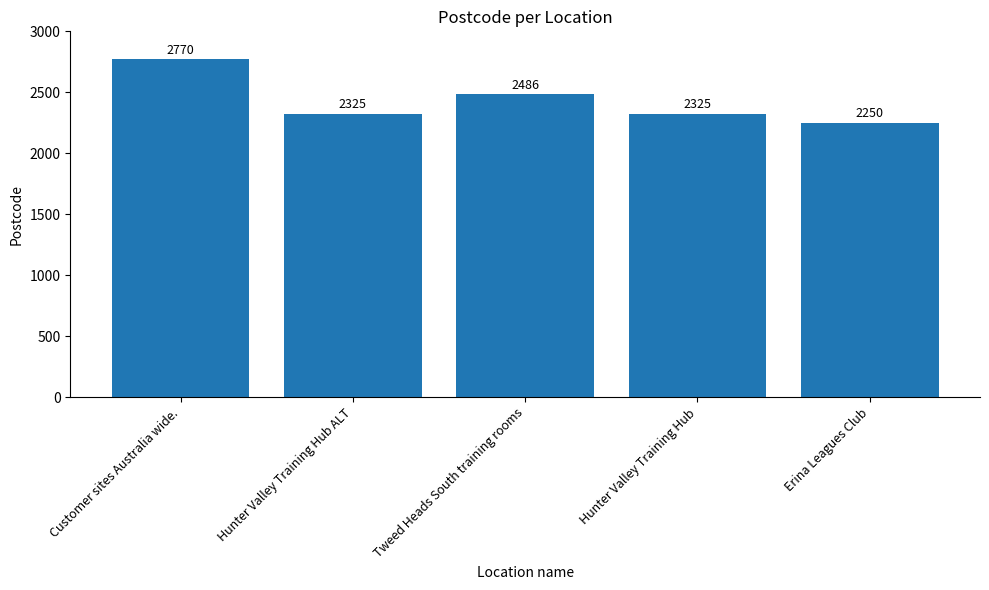

The chart shows a value of 3755 at Hunter Valley Training Hub ALT. True or false?

False